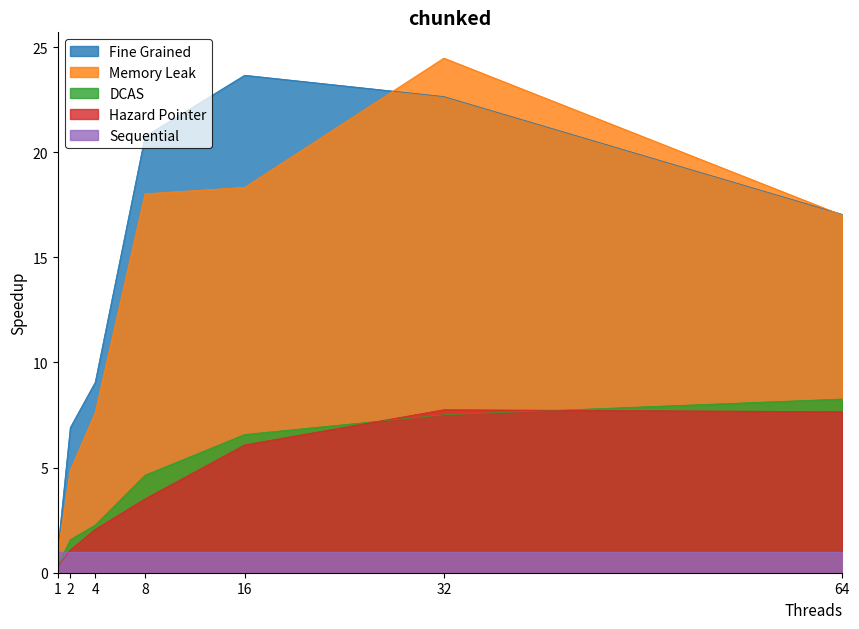

What is the difference between the Hazard Pointer values at 2 and 32?

6.7